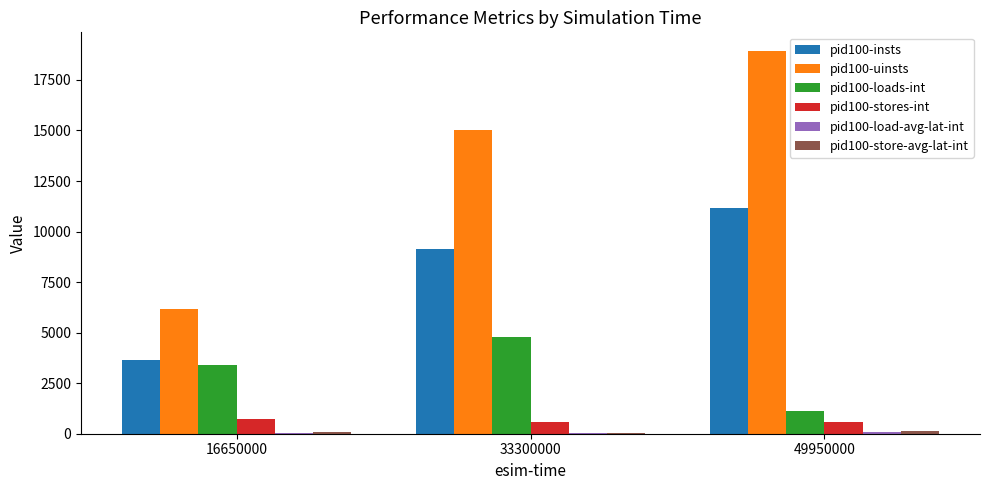

Is it true that pid100-stores-int equals 568.0 at 49950000?

True